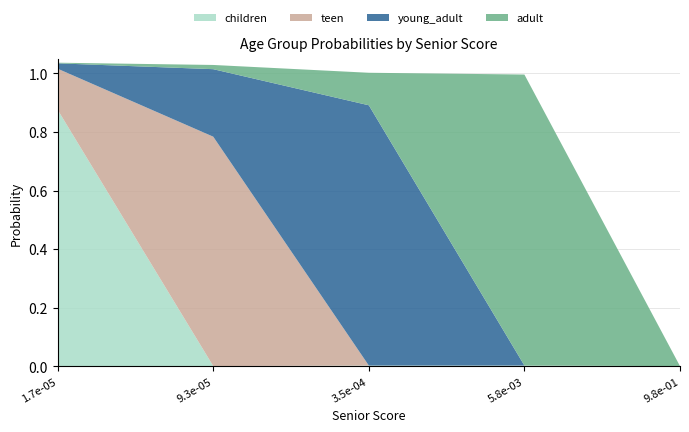

Reading left to right, transcribe all the data shown in this chart.

children: 1.736655077709065e-05=0.9	9.338422351135583e-05=0.0	0.0003476200419622408=0.0	0.005833935315616529=0.0	0.9753845532136559=0.0
teen: 1.736655077709065e-05=0.1	9.338422351135583e-05=0.8	0.0003476200419622408=0.0	0.005833935315616529=0.0	0.9753845532136559=0.0
young_adult: 1.736655077709065e-05=0.0	9.338422351135583e-05=0.2	0.0003476200419622408=0.9	0.005833935315616529=0.0	0.9753845532136559=0.0
adult: 1.736655077709065e-05=0.0	9.338422351135583e-05=0.0	0.0003476200419622408=0.1	0.005833935315616529=1.0	0.9753845532136559=0.0